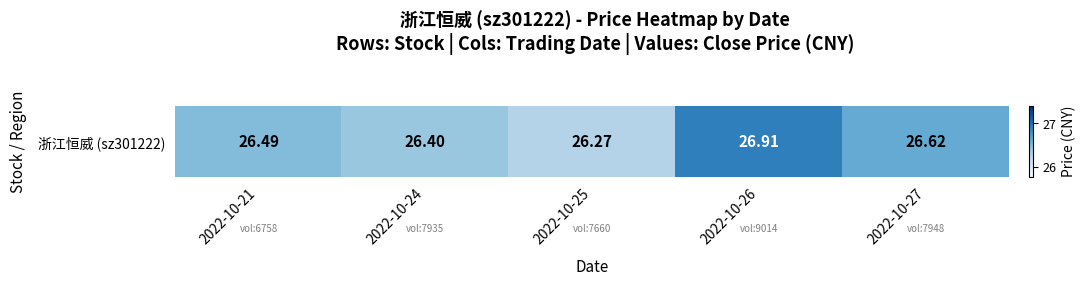

What is the difference between the maximum and minimum values?

0.6